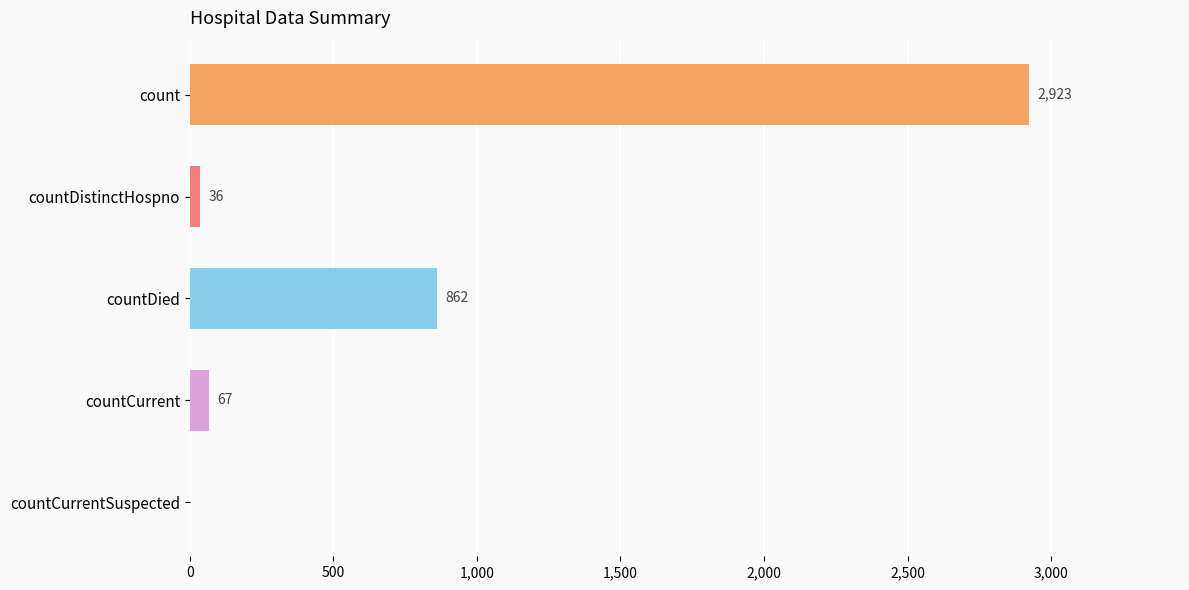

What is the sum of all values?

3888